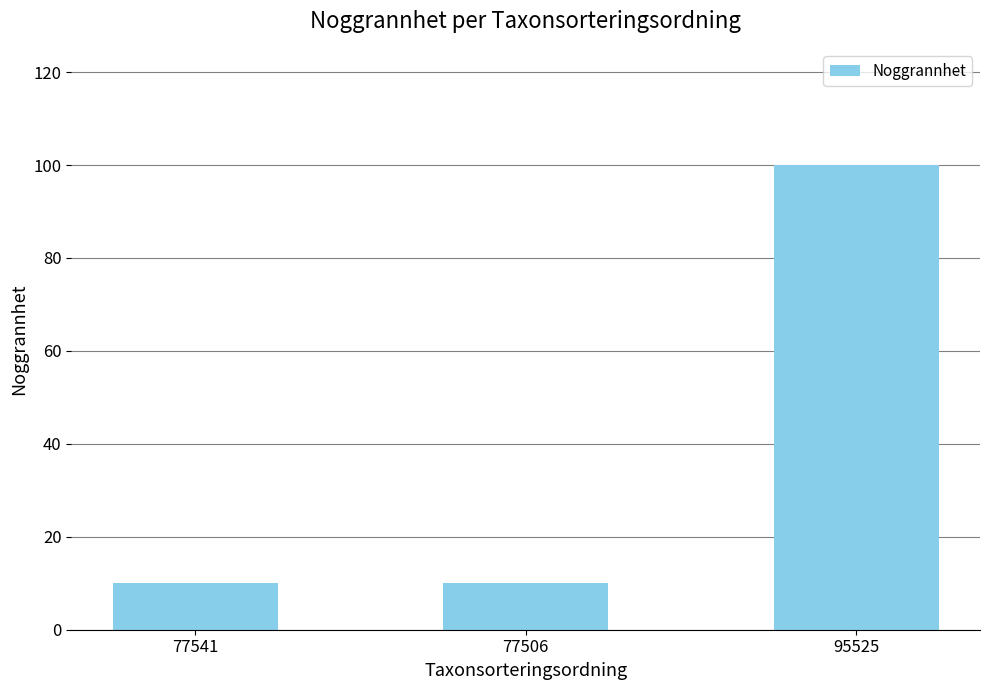

What position from the left is 77506?

2